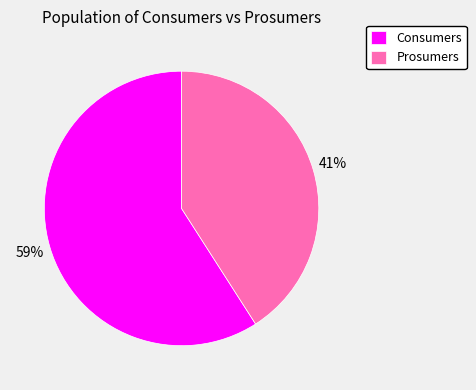

Is the sum of Consumers and Prosumers greater than half?

Yes